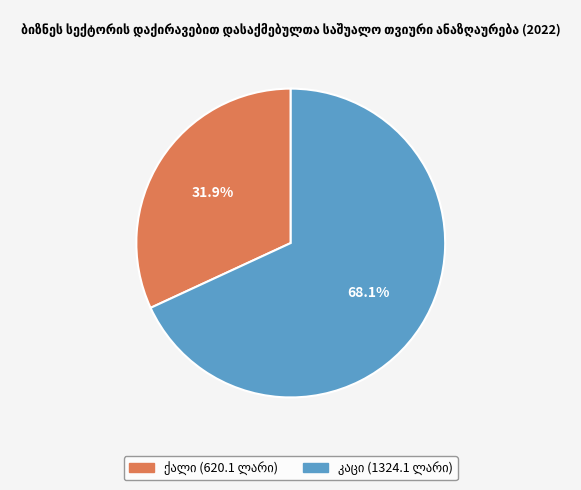

Is there any slice that represents more than half of the pie?

Yes